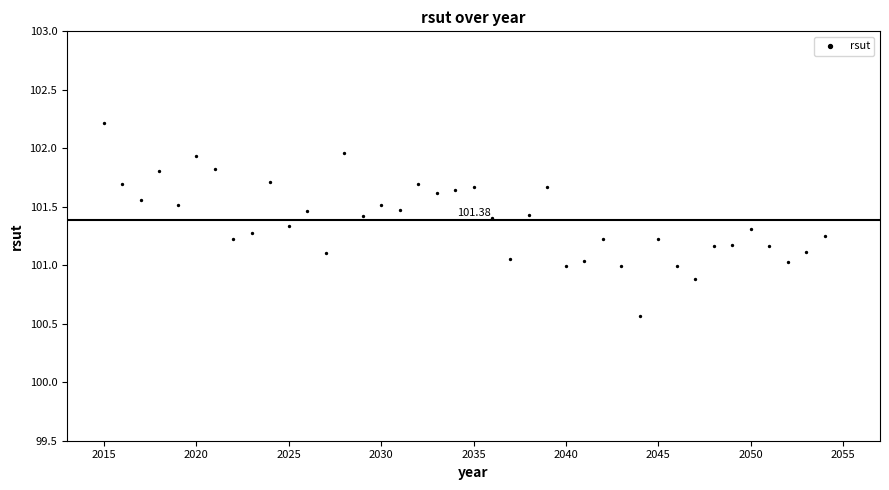

What is the range of X values (max minus min)?

39.0